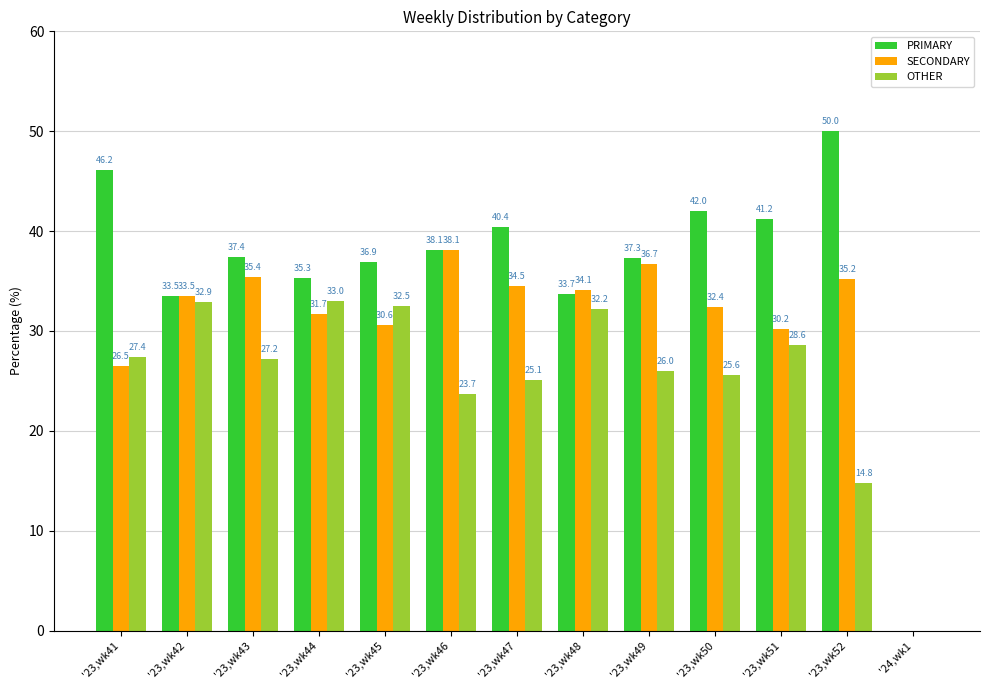

The SECONDARY series shows -11.9 at '24,wk1. True or false?

False